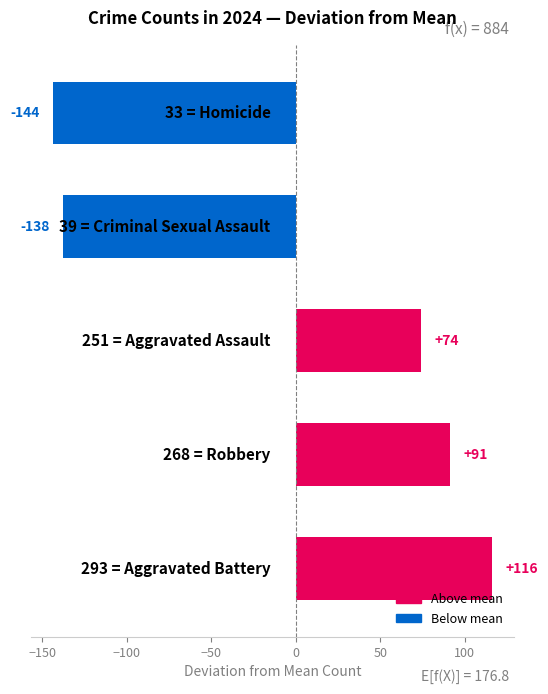

What is the maximum value shown in the chart?

116.2